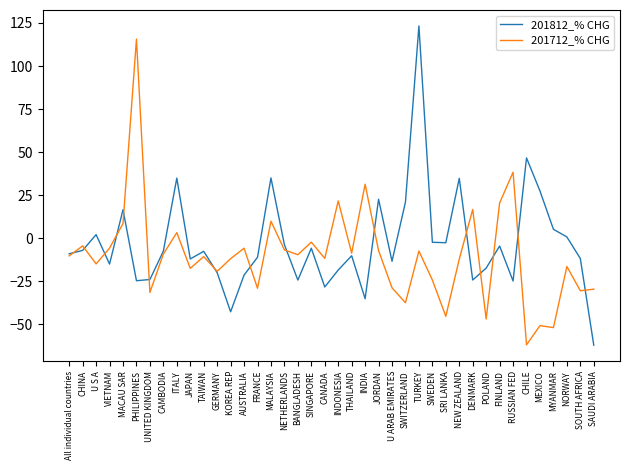

True or false: 201712_% CHG has more than 0 interior local peaks.

True